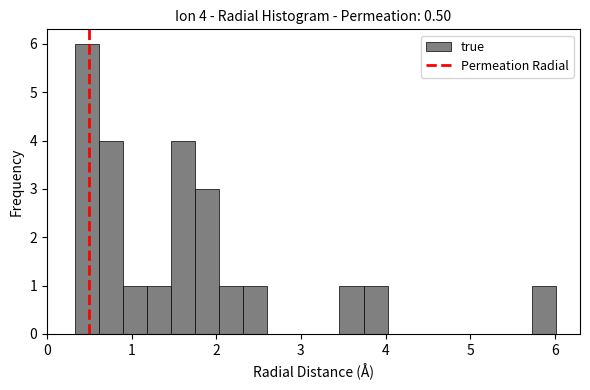

Read against the x-axis, roughly where is the centre of the tallest bar?

0.5